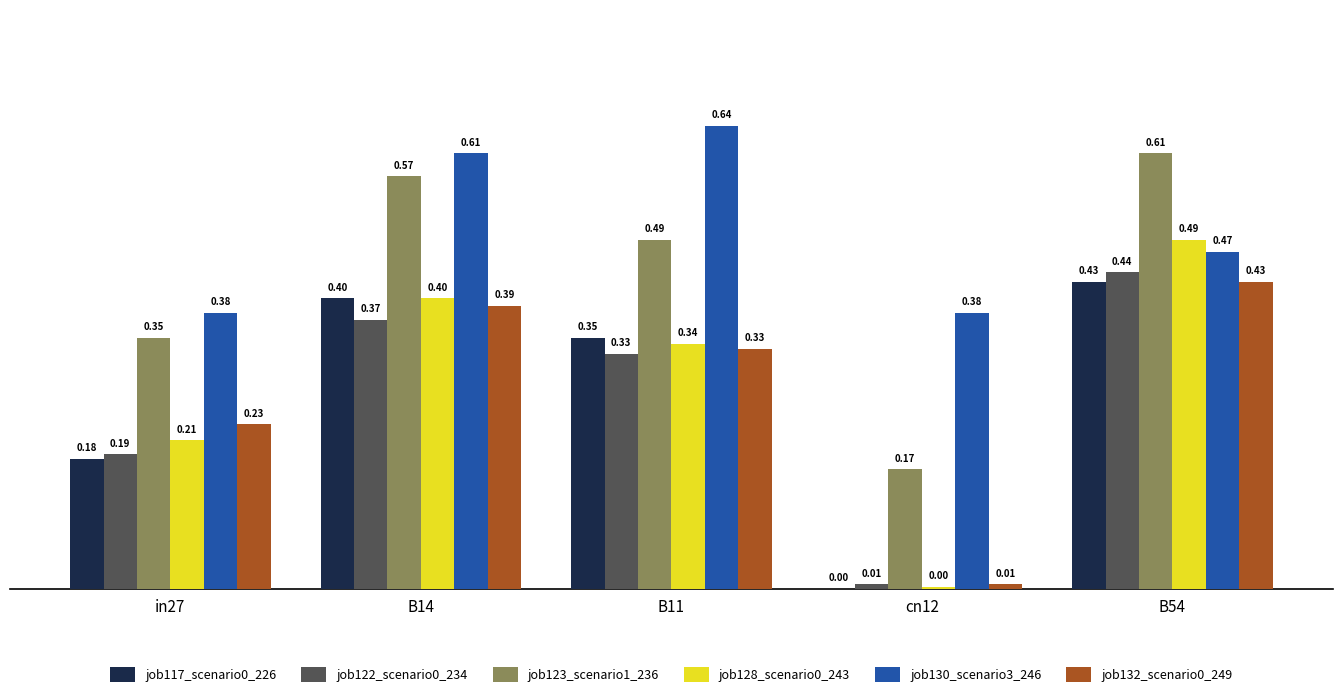

Is the value of job122_scenario0_234 at B14 greater than the value of job123_scenario1_236 at cn12?

Yes